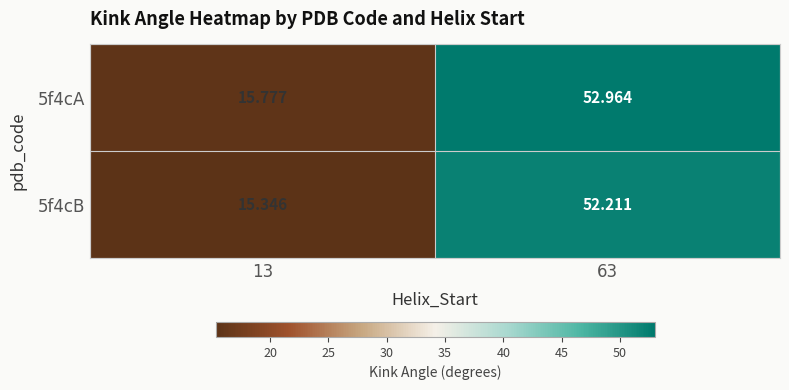

Is the value of 5f4cB at 63 greater than the value of 5f4cA at 63?

No